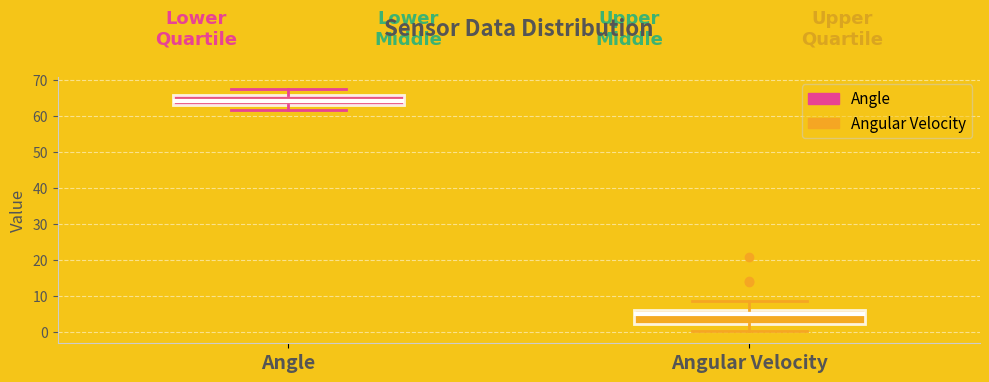

Reading left to right, transcribe this box plot: for each box, give where its median line is, the range the box spans, and where its two whiskers end, as read against the y-axis. The values are not printed on the chart, so give them approximately, as read against the axis.

Angle: median 64, box 63 to 66, whiskers 62 to 67
Angular Velocity: median 5, box 2 to 6, whiskers 0 to 9